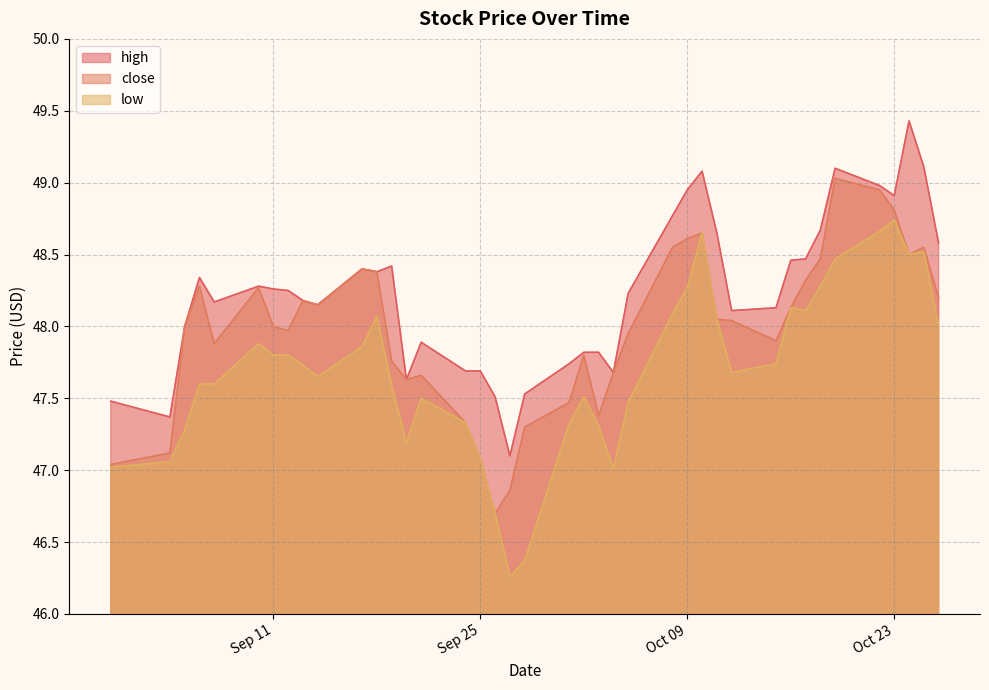

What is the label of the 20th point from the right?

2018-09-28